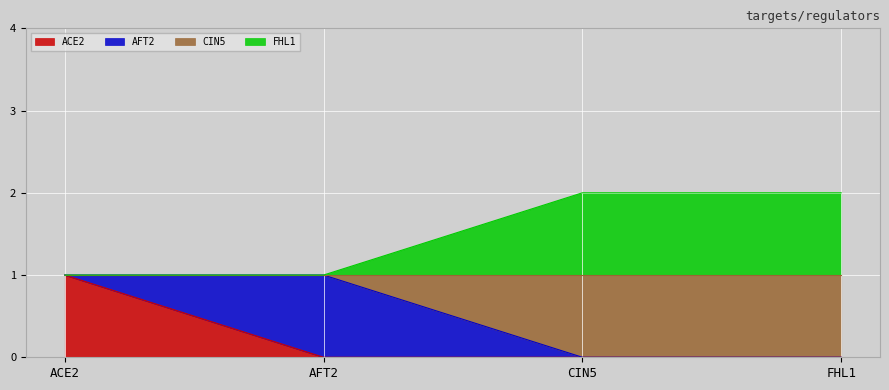

How many values in CIN5 are above zero?

2